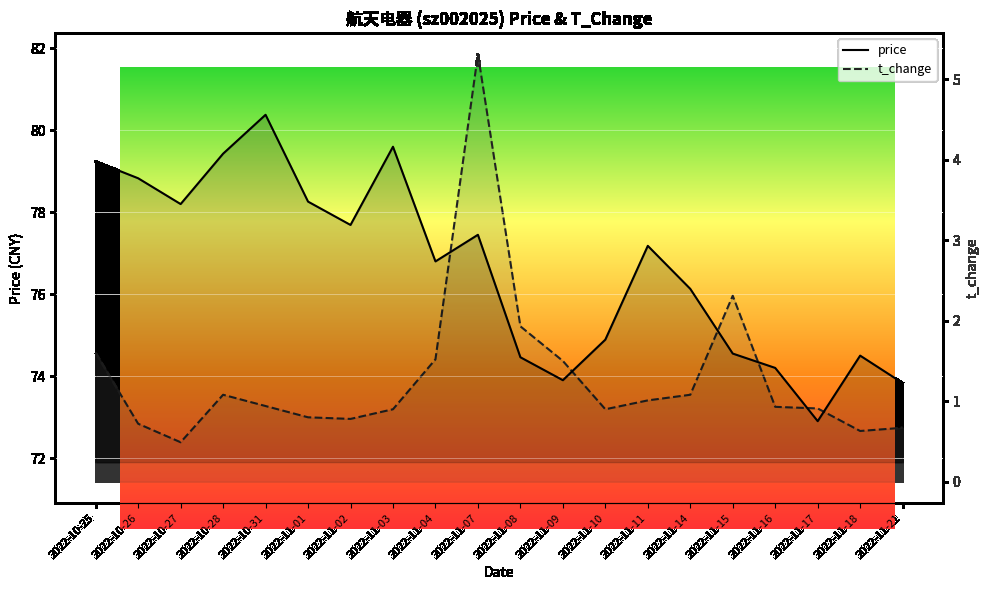

What is the maximum value for t_change?

5.3